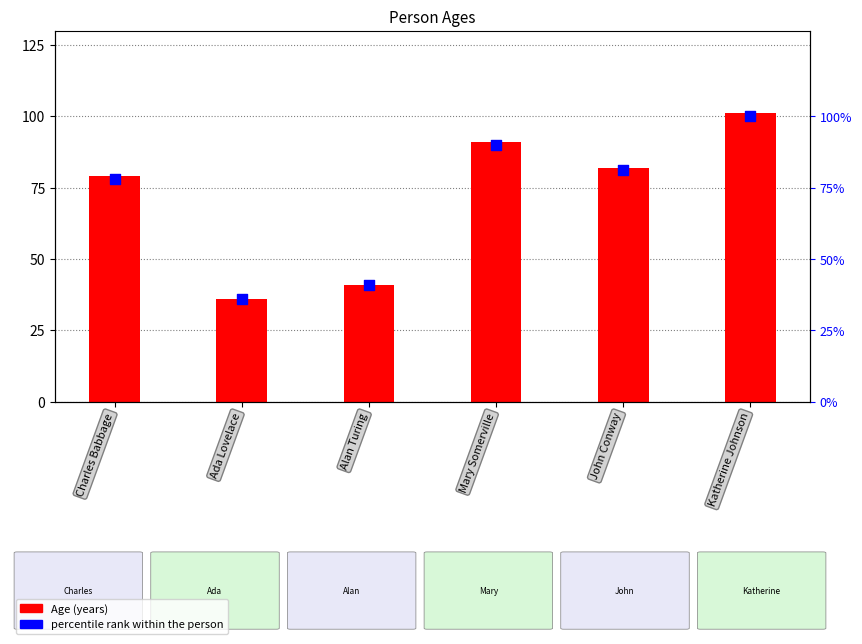

What is the total value across all series at John Conway?

163